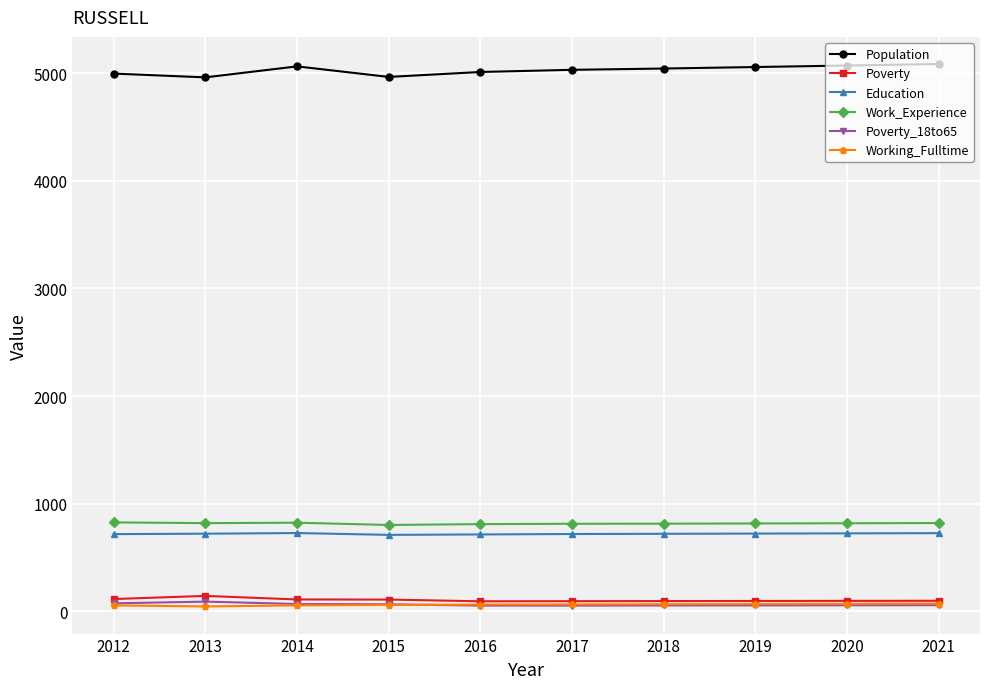

What is the maximum value shown in the chart?

5084